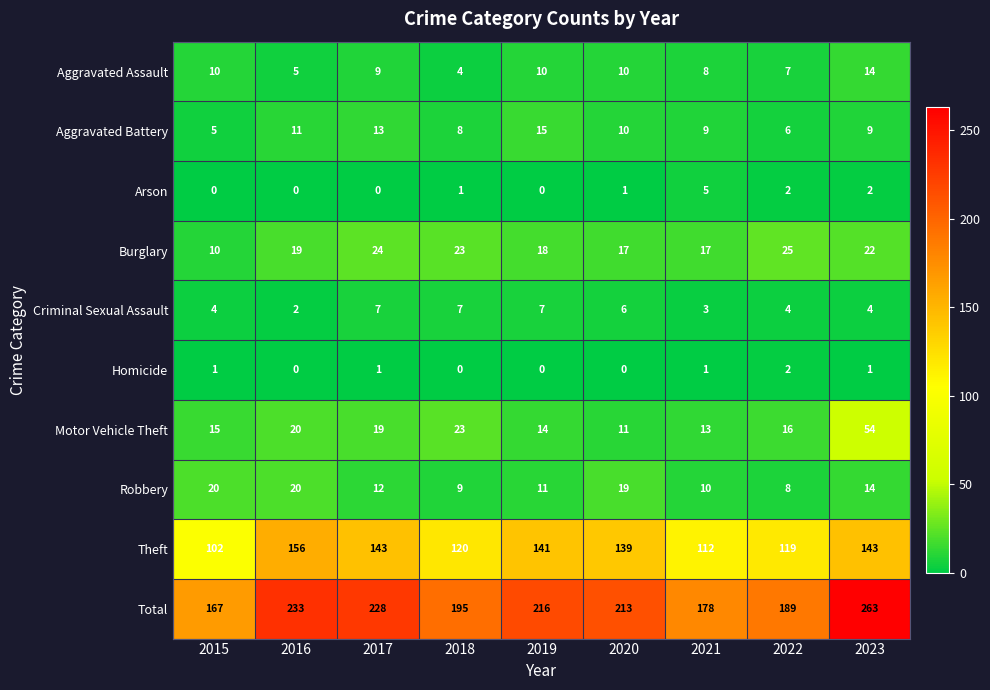

At which label does Theft reach its minimum?

2015